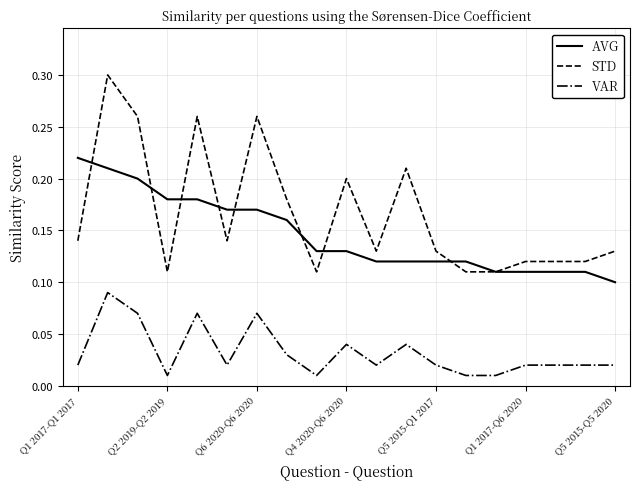

What are all the series names shown in the legend?

AVG, STD, VAR